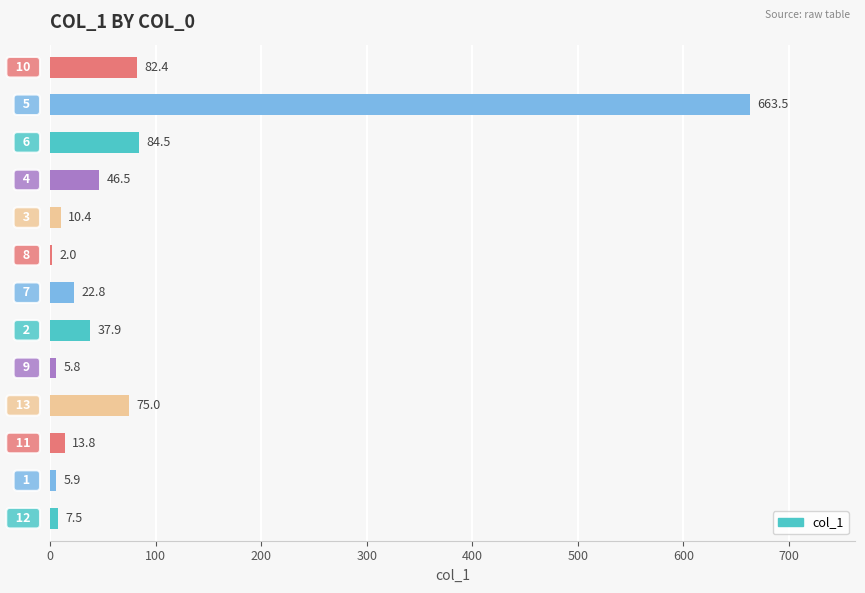

Are the bars horizontal?

Yes